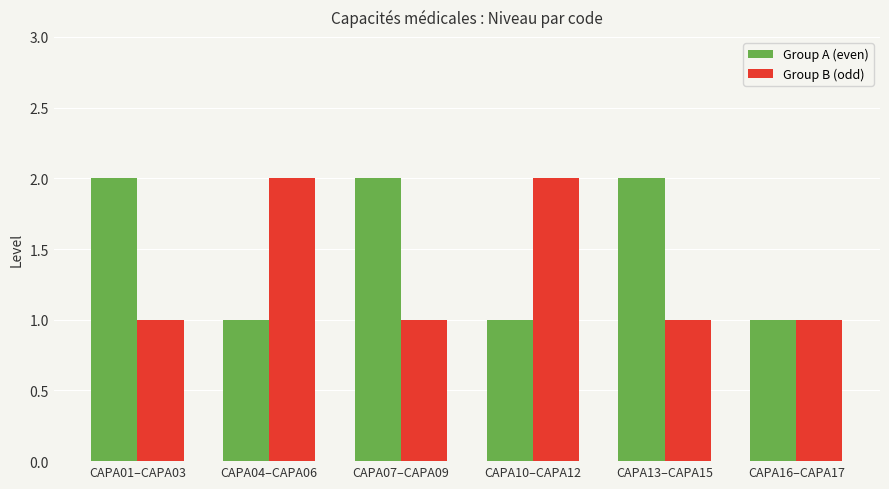

What is the value of the Group B (odd) bar at the 1st from the left?

1